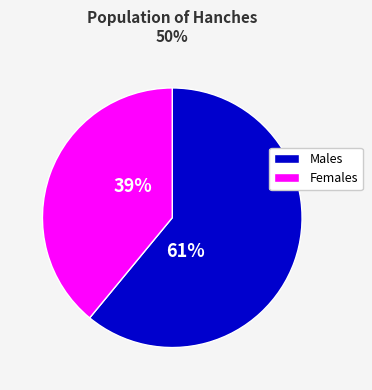

Approximately how many times larger is the value at Males compared to Females?

1.6